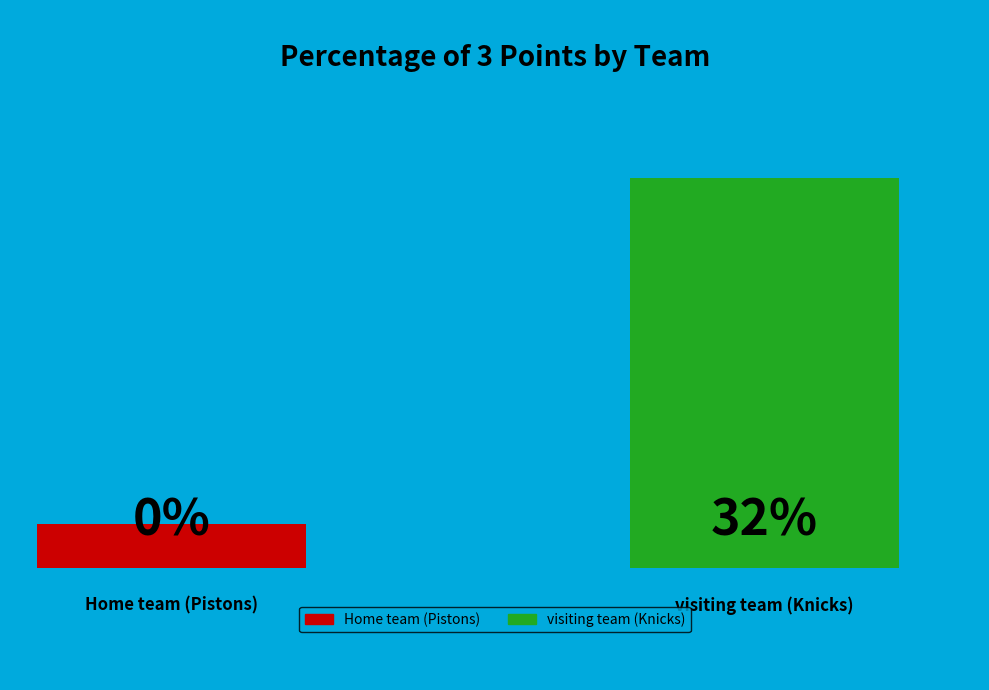

True or false: visiting team (Knicks) accounts for 89% of the total.

False